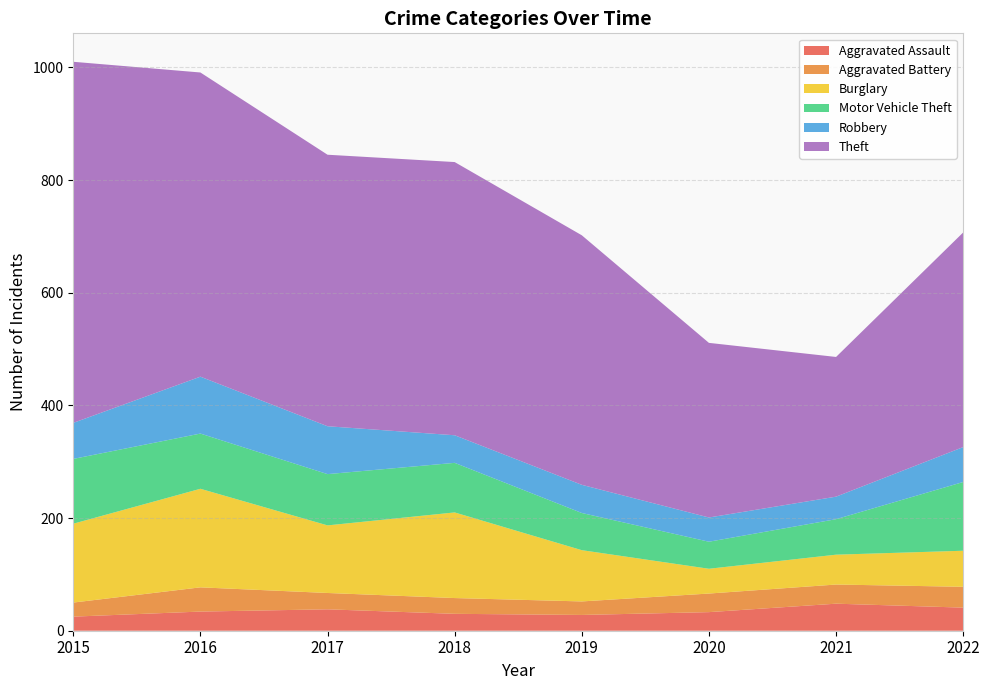

Reading left to right, transcribe all the data shown in this chart.

Aggravated Assault: 25	34	38	30	28	33	48	41
Aggravated Battery: 25	43	29	28	24	33	34	37
Burglary: 140	175	120	152	91	44	53	64
Motor Vehicle Theft: 115	98	91	88	66	48	63	122
Robbery: 64	101	85	49	50	43	40	62
Theft: 641	540	482	485	443	310	248	381